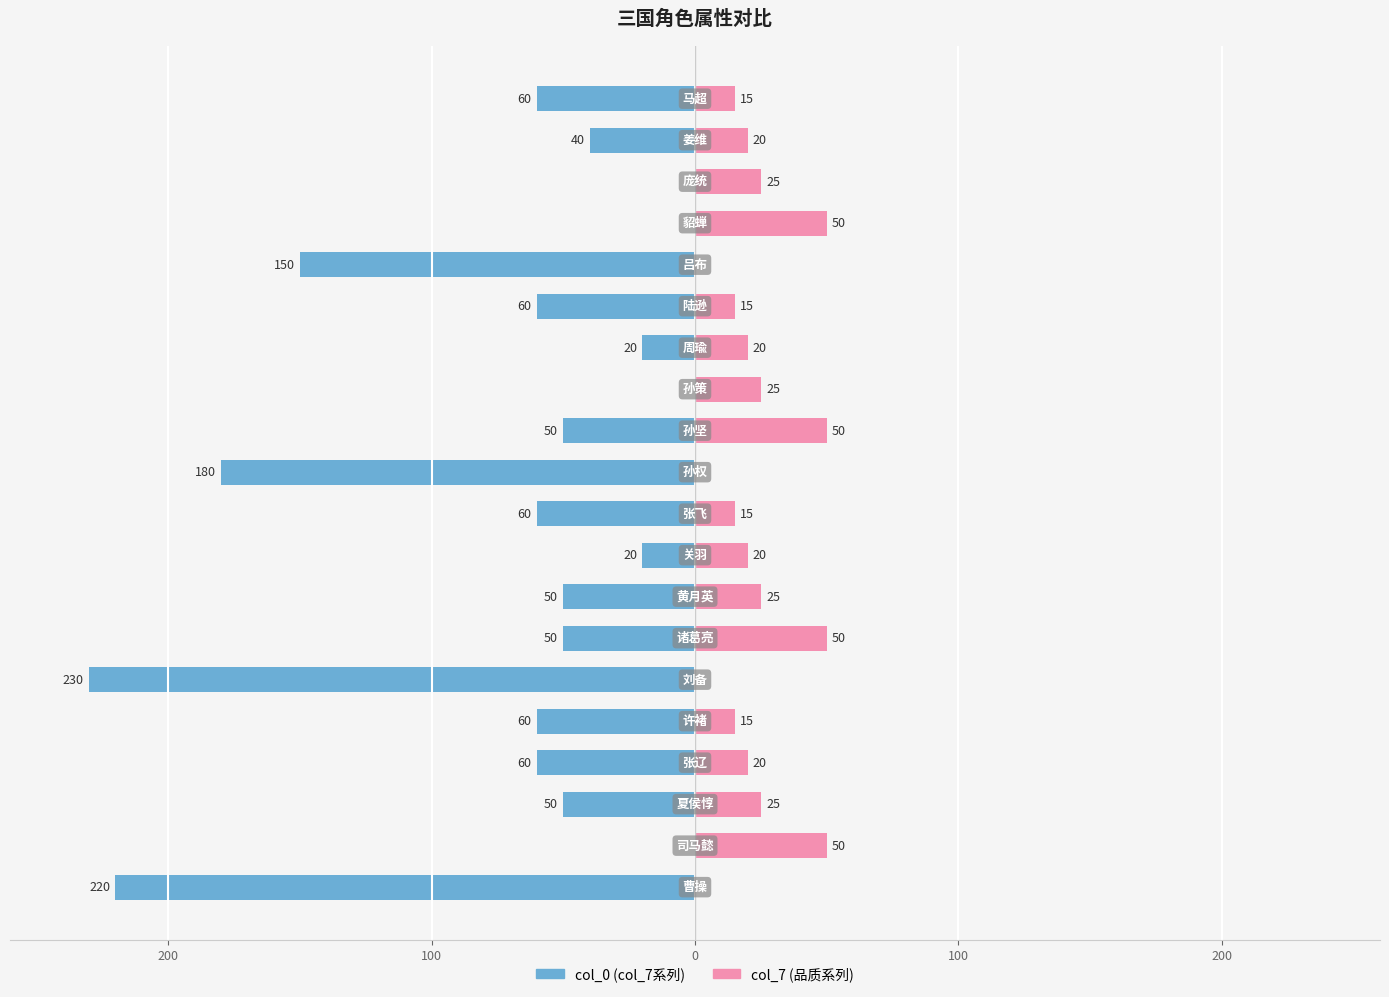

The col_0 series shows -60 at 9. True or false?

True